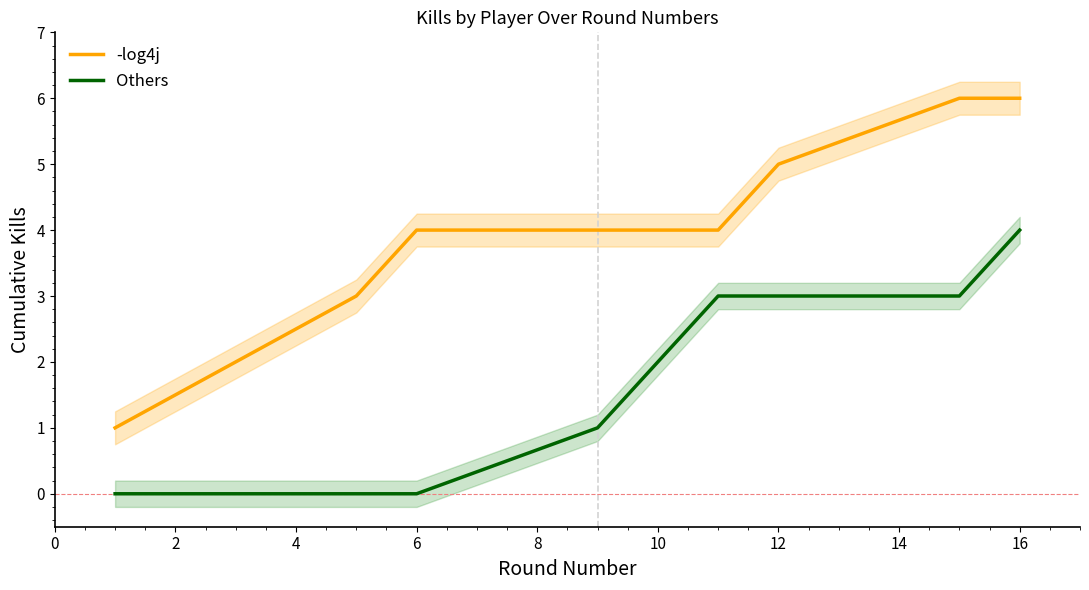

At how many categories does at least one series exceed 3?

7